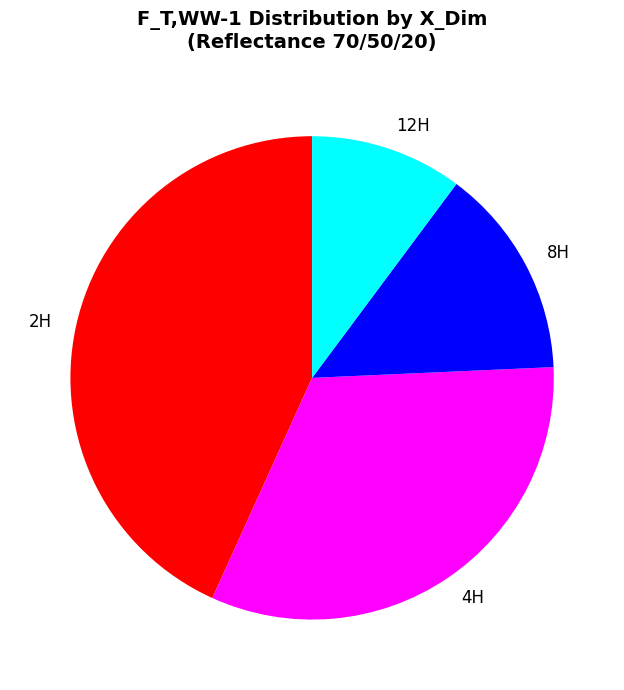

Which slice is the smallest?

12H